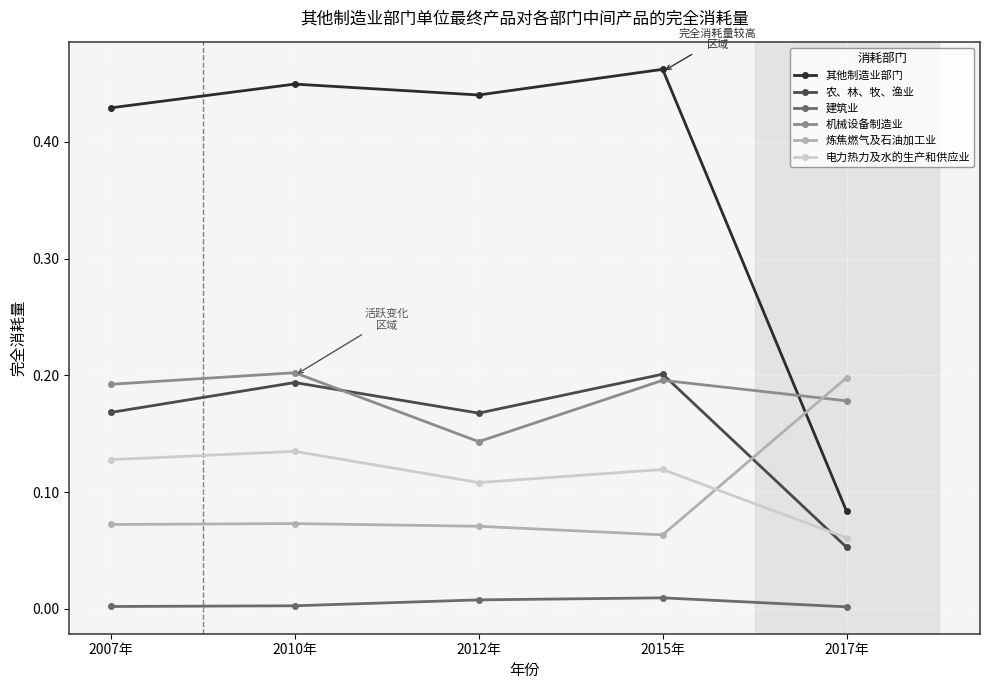

Is the value of 电力热力及水的生产和供应业 at 2012年 greater than the value of 建筑业 at 2012年?

Yes